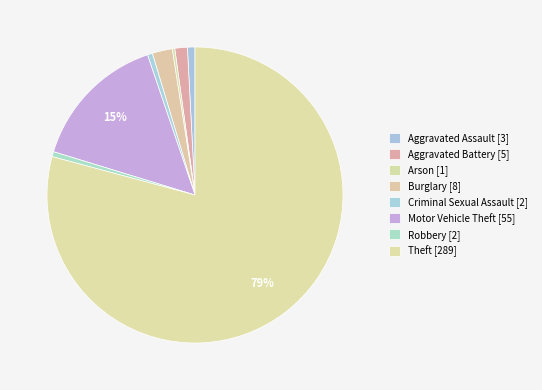

What is the total percentage of Arson and Theft?

79.5%